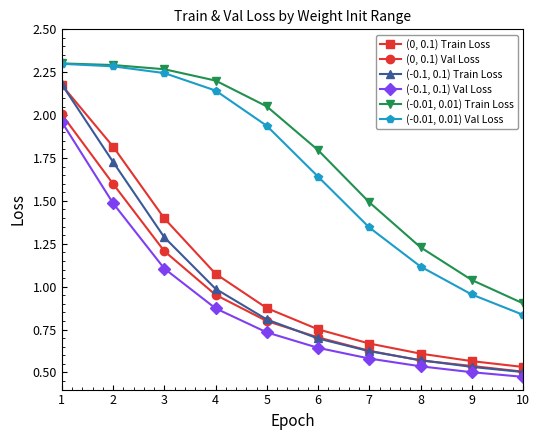

Rank the series by their maximum value, from lowest to highest.

(-0.1, 0.1) Val Loss, (0, 0.1) Val Loss, (0, 0.1) Train Loss, (-0.1, 0.1) Train Loss, (-0.01, 0.01) Val Loss, (-0.01, 0.01) Train Loss